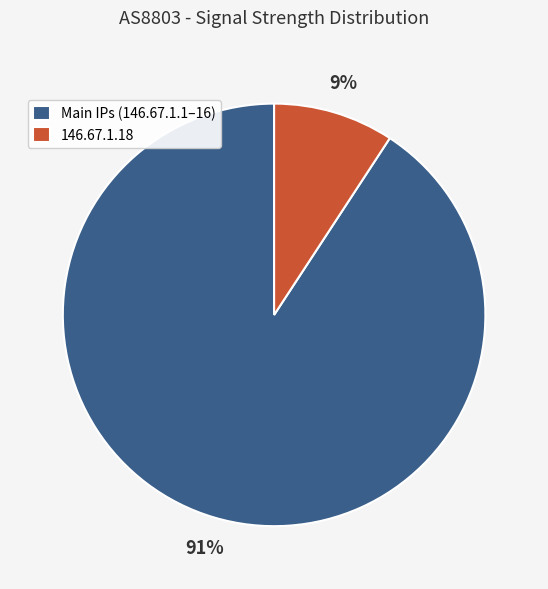

To the nearest percent, what portion does 146.67.1.18 represent?

9%